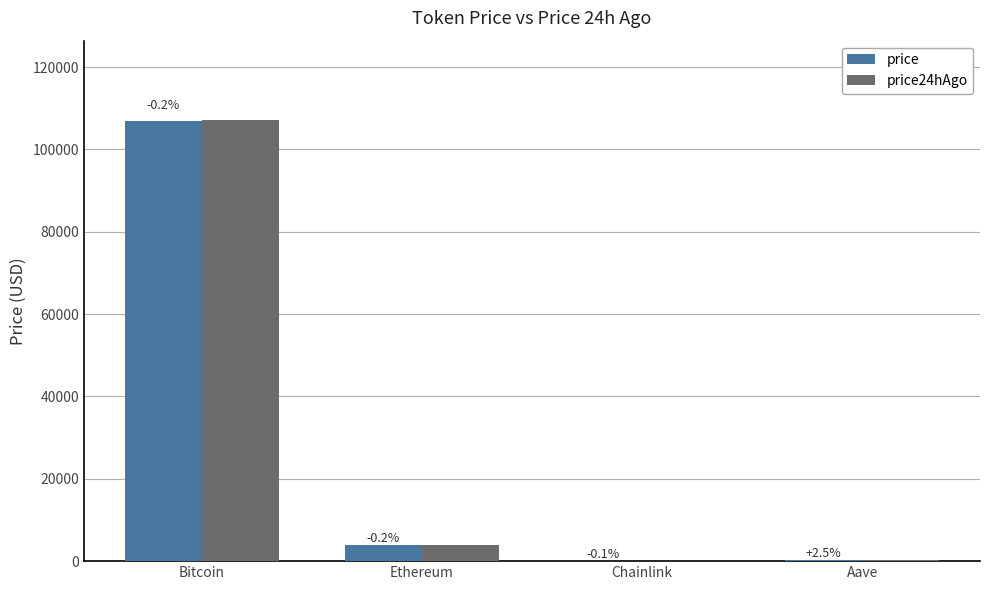

Which series has the largest total across all categories?

price24hAgo